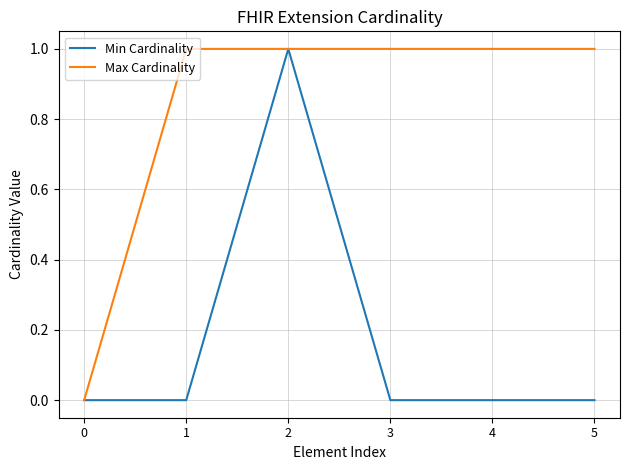

List the series in order of their overall mean, lowest first.

Min Cardinality, Max Cardinality